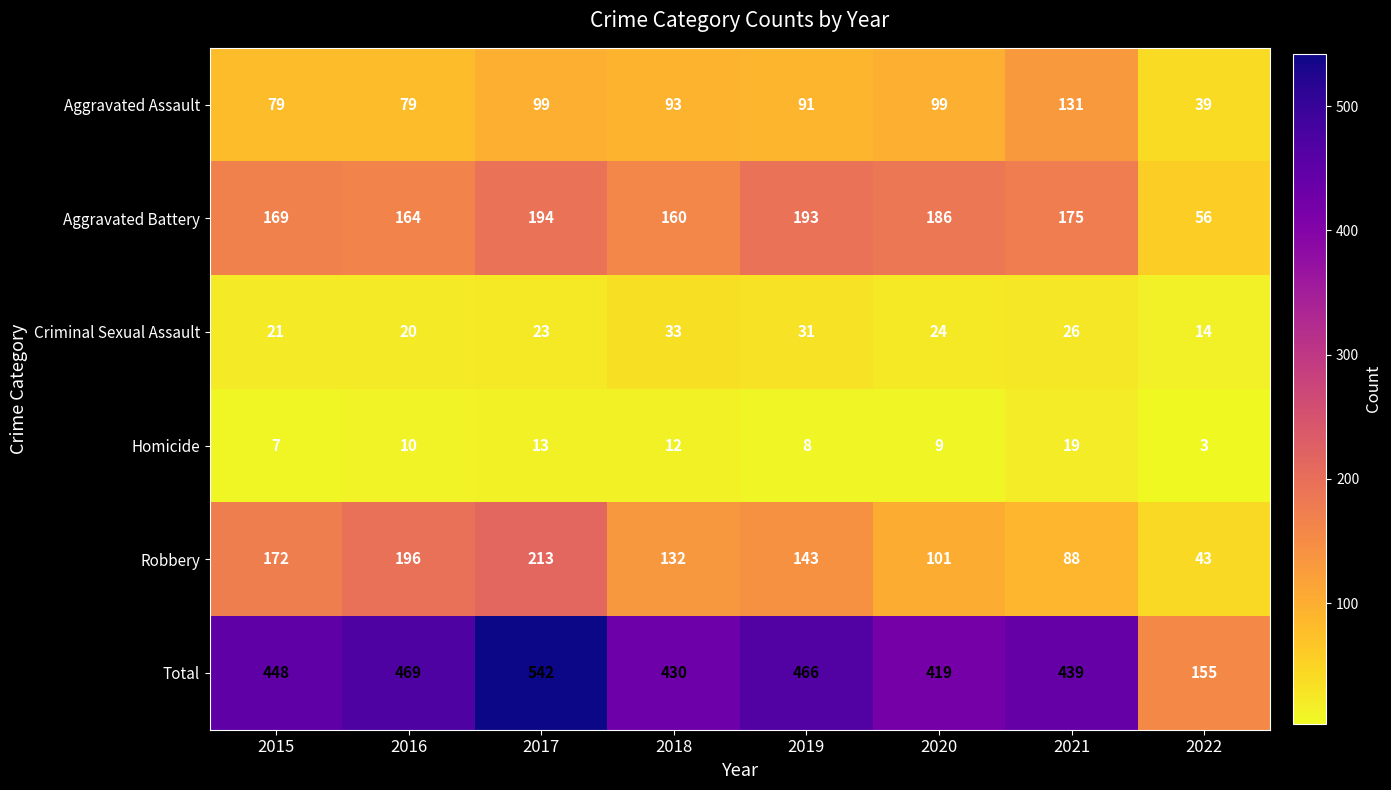

At which category is the sum across all series the highest?

2017